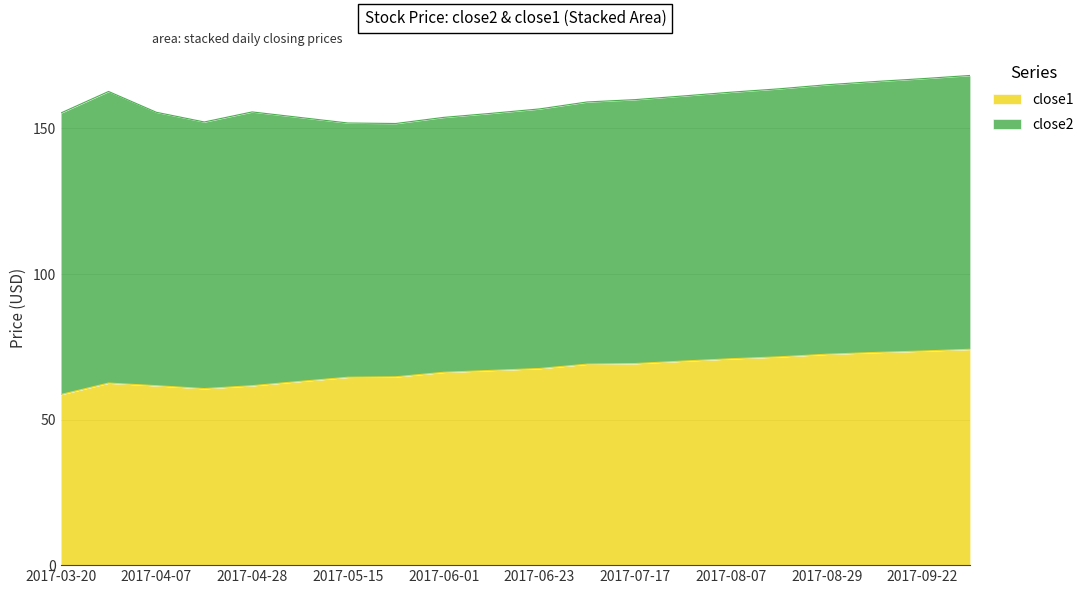

What is the sum of the values at 2017-07-05 and 2017-04-07?

130.7